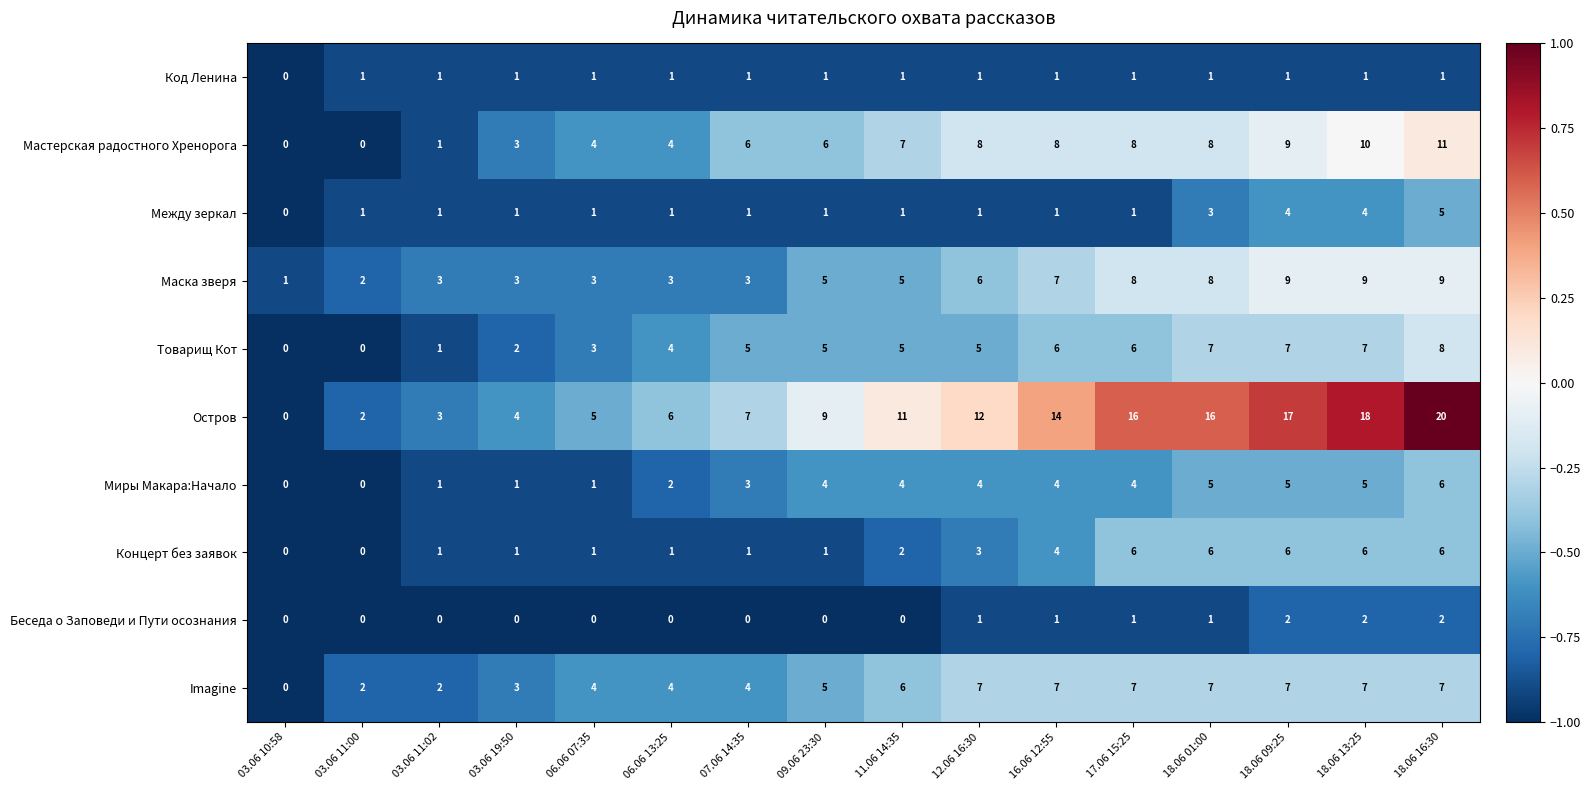

At which category does the chart reach its peak across all series?

18.06 16:30